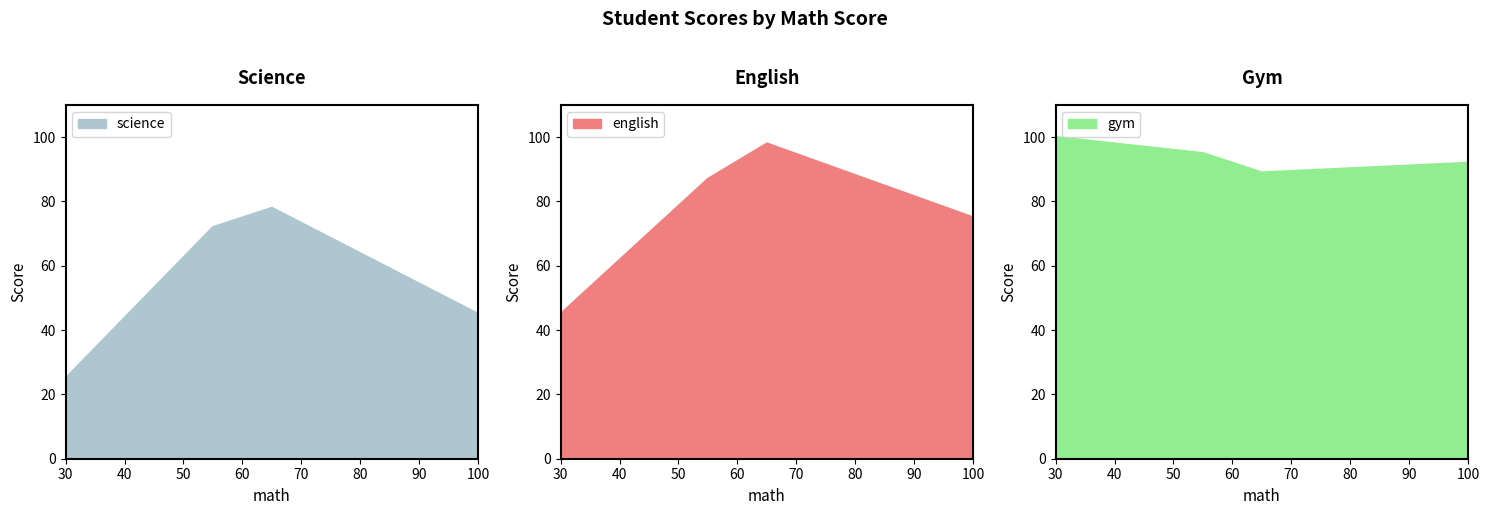

Rank the series by their average value, from lowest to highest.

science, english, gym